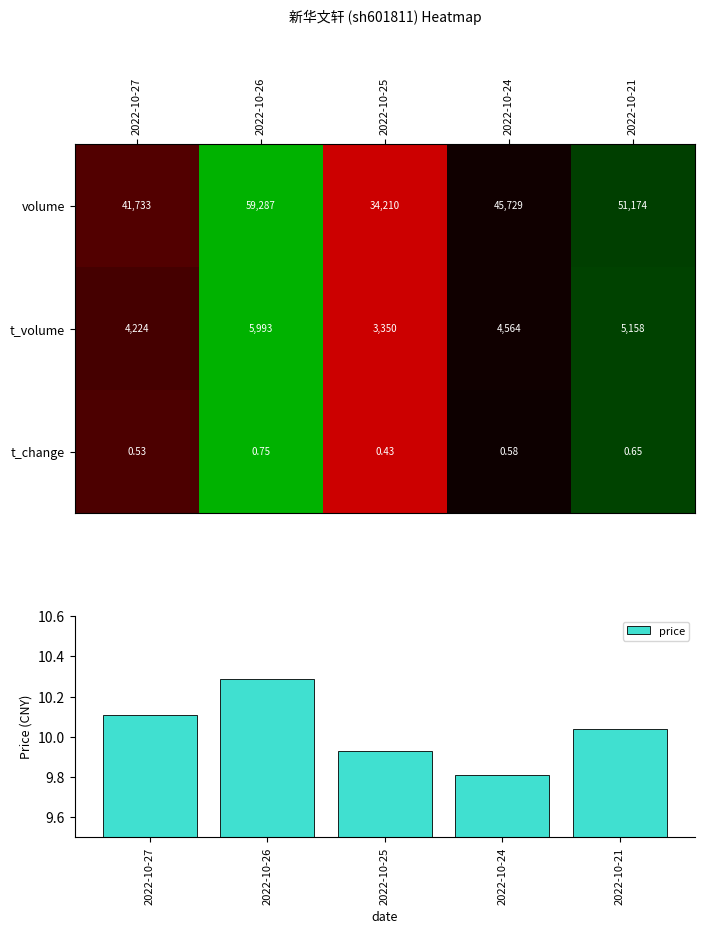

How many values in the t_volume series are below 4564?

2